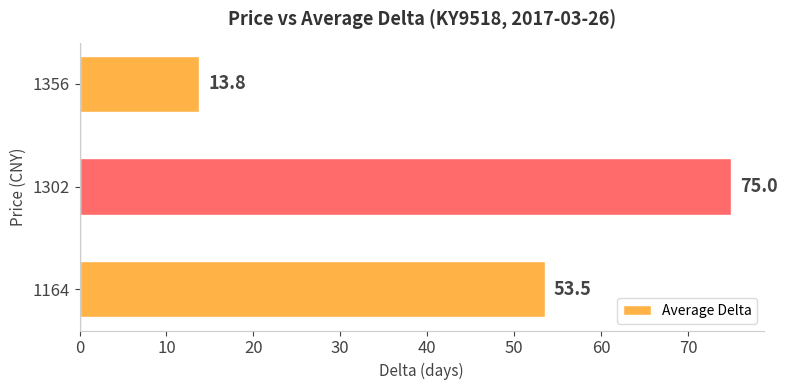

Between 1356 and 1302, which is larger?

1302